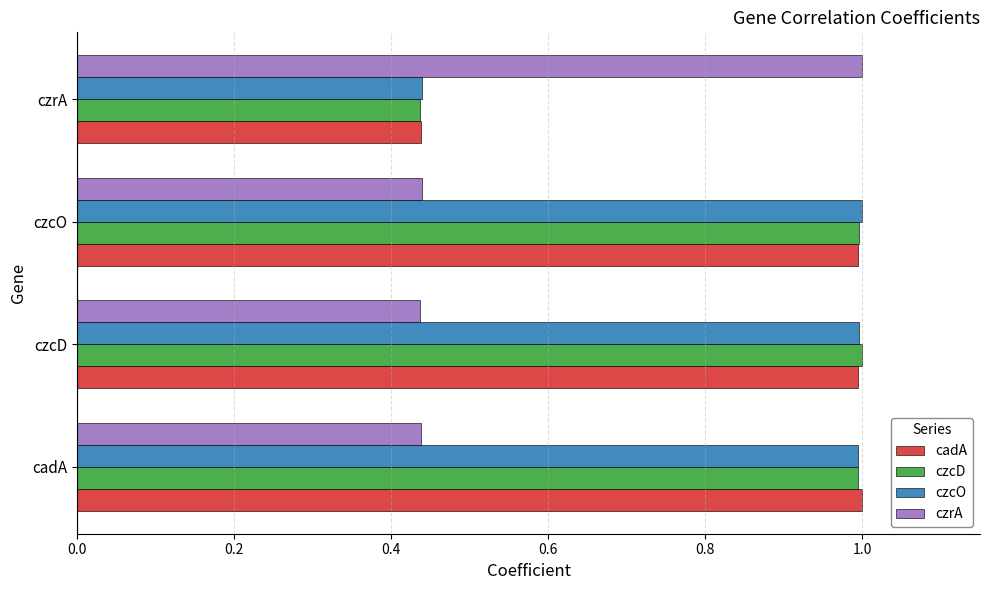

What is the sum of all czcD values?

3.4